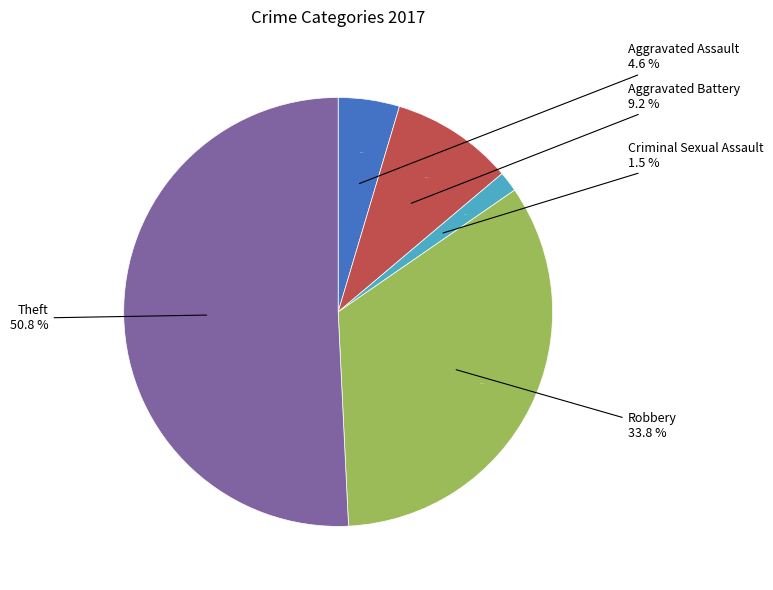

Is it true that Theft is 37% of the pie?

False